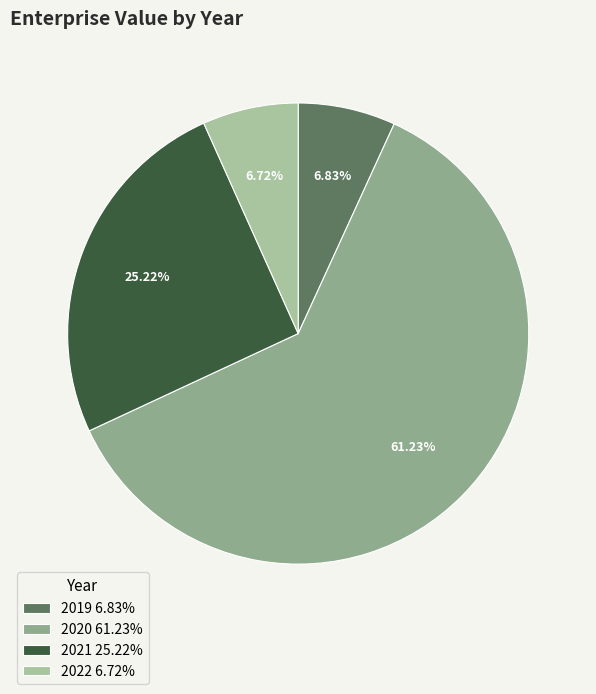

True or false: 2020 accounts for 73% of the total.

False